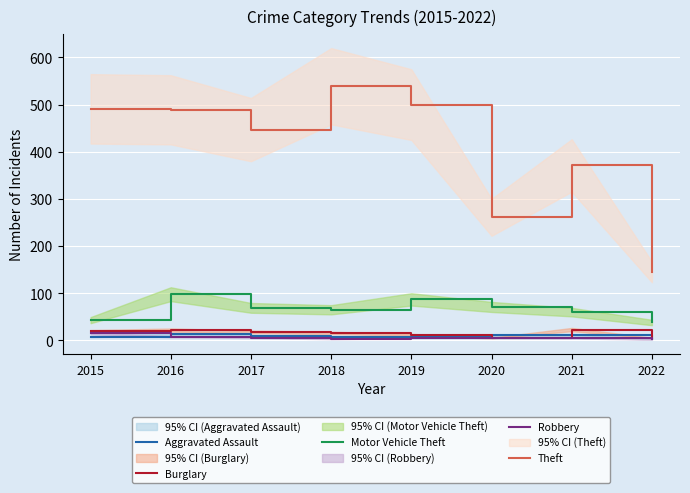

The value of Aggravated Assault at 2020 is 11. True or false?

True